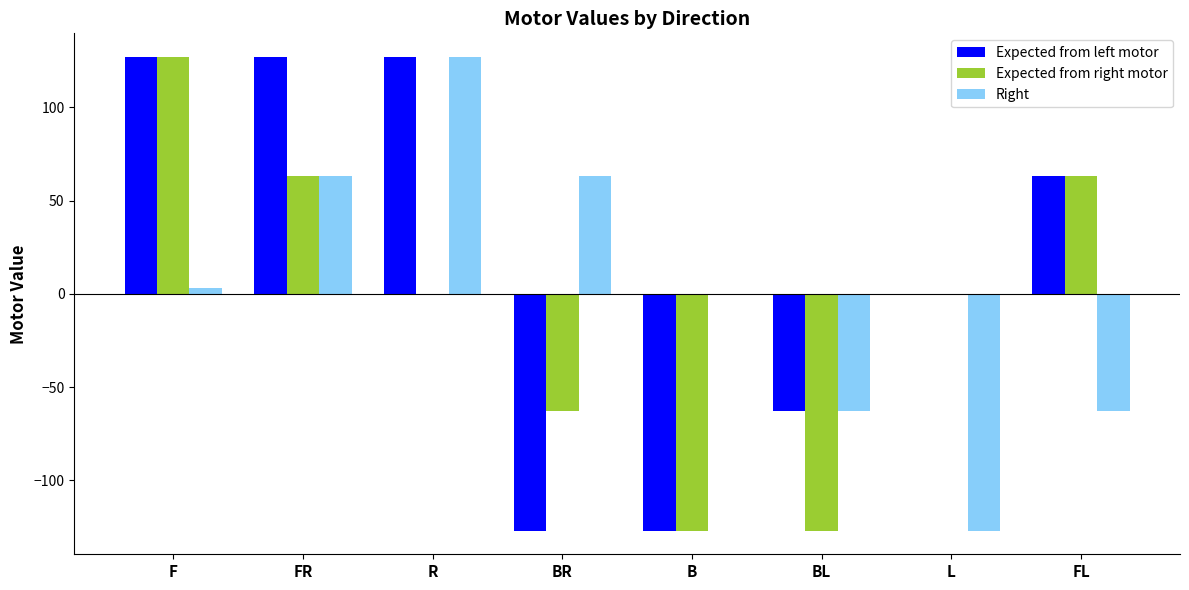

Reading left to right, extract all data points from this chart.

Expected from left motor: F=127	FR=127	R=127	BR=-127	B=-127	BL=-63	L=0	FL=63
Expected from right motor: F=127	FR=63	R=0	BR=-63	B=-127	BL=-127	L=0	FL=63
Right: F=3	FR=63	R=127	BR=63	B=0	BL=-63	L=-127	FL=-63